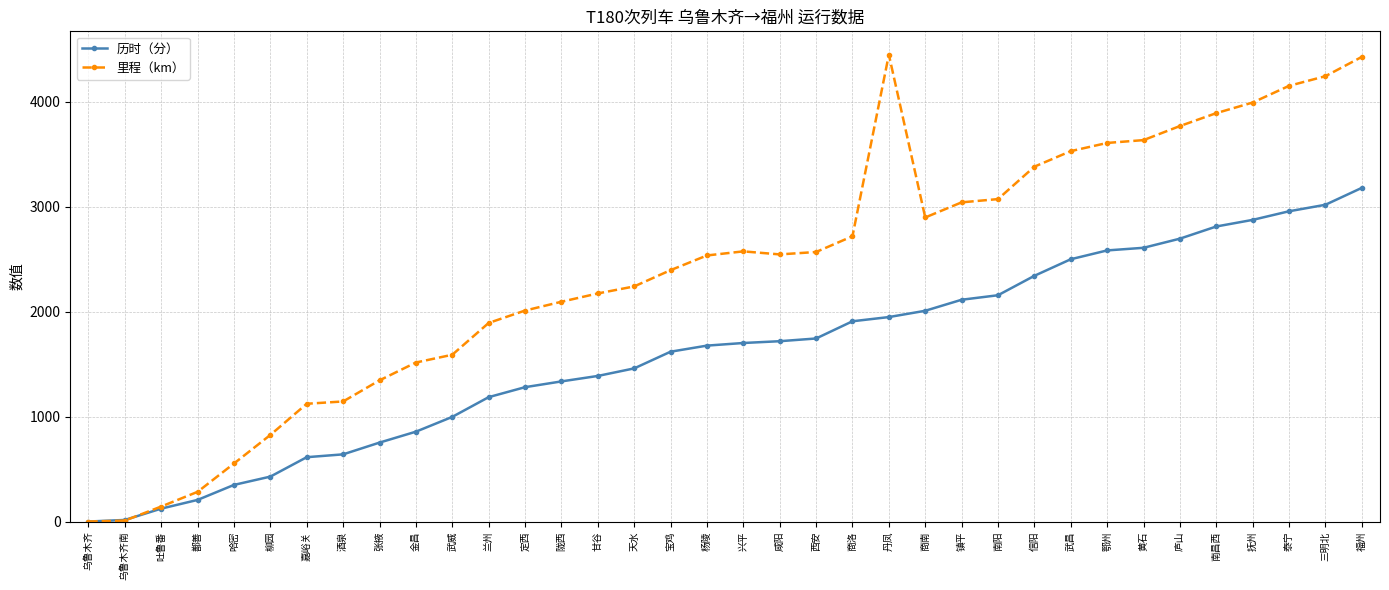

At which category is the sum across all series the highest?

福州